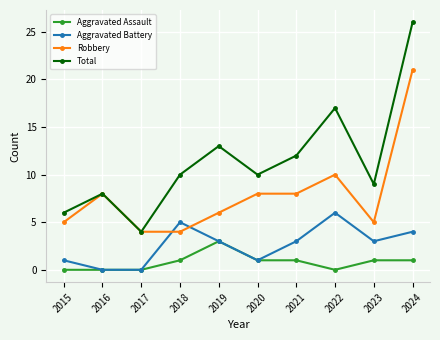

What is the maximum value shown in the chart?

26